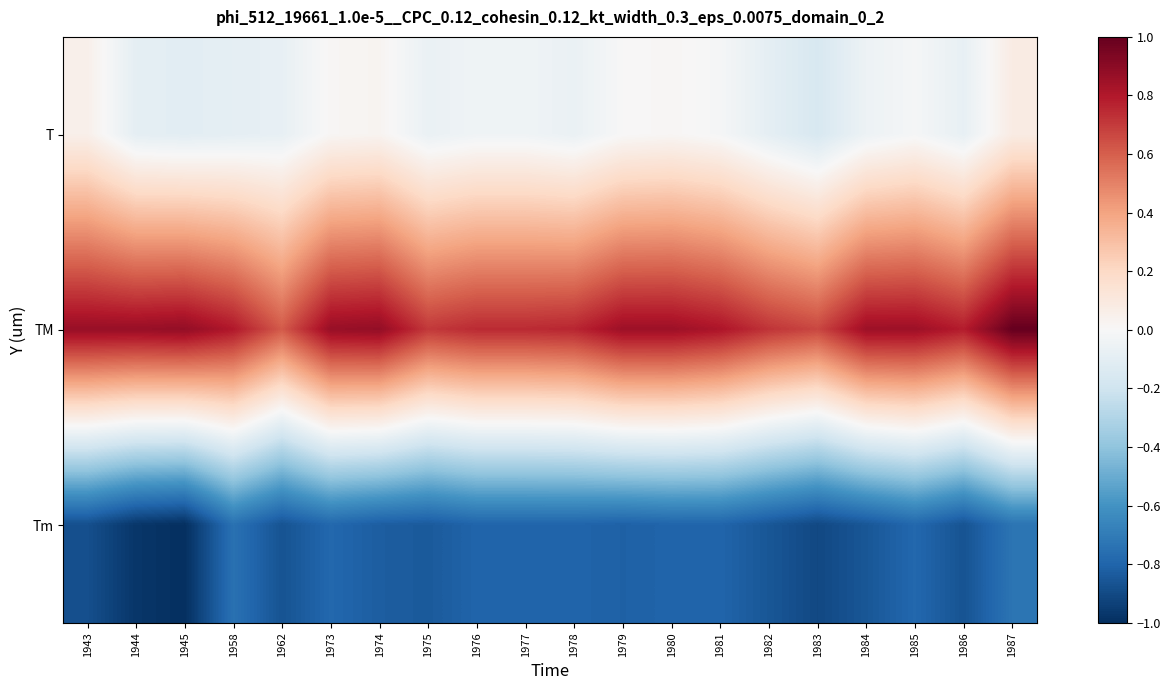

Reading left to right, what are all the values shown in this chart?

T: 1943=0.1	1944=-0.1	1945=-0.1	1958=-0.1	1962=-0.1	1973=0.0	1974=0.0	1975=-0.1	1976=-0.0	1977=-0.0	1978=-0.1	1979=0.0	1980=0.0	1981=-0.0	1982=-0.1	1983=-0.2	1984=-0.1	1985=-0.0	1986=-0.1	1987=0.1
TM: 1943=0.9	1944=0.9	1945=0.9	1958=0.8	1962=0.6	1973=0.9	1974=0.9	1975=0.7	1976=0.7	1977=0.7	1978=0.8	1979=0.9	1980=0.9	1981=0.8	1982=0.7	1983=0.7	1984=0.9	1985=0.9	1986=0.8	1987=1.0
Tm: 1943=-0.9	1944=-1.0	1945=-1.0	1958=-0.7	1962=-0.9	1973=-0.8	1974=-0.8	1975=-0.8	1976=-0.8	1977=-0.8	1978=-0.8	1979=-0.8	1980=-0.8	1981=-0.8	1982=-0.9	1983=-0.9	1984=-0.9	1985=-0.8	1986=-0.9	1987=-0.7